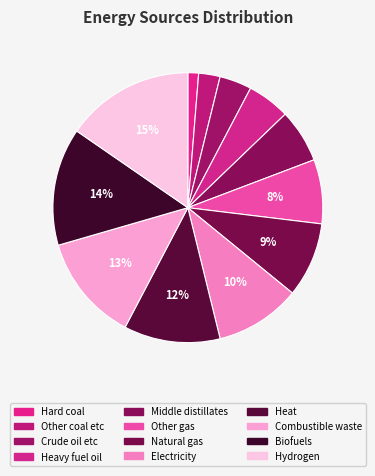

How many slices are in this pie chart?

12